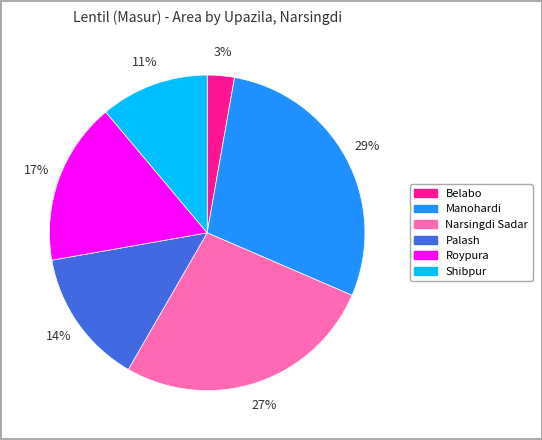

Rank the categories by value from highest to lowest.

Manohardi, Narsingdi Sadar, Roypura, Palash, Shibpur, Belabo